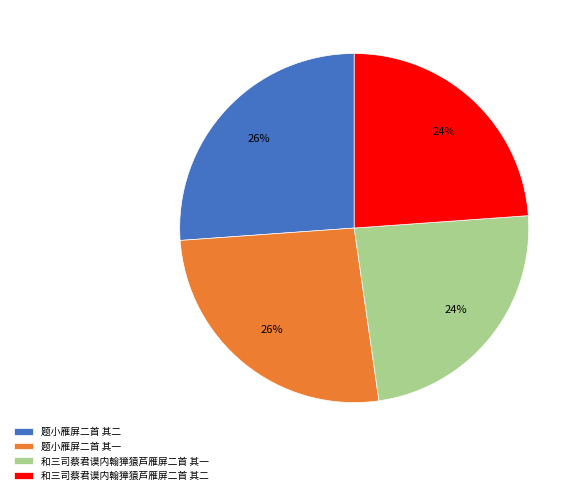

Is there a majority slice in this chart?

No